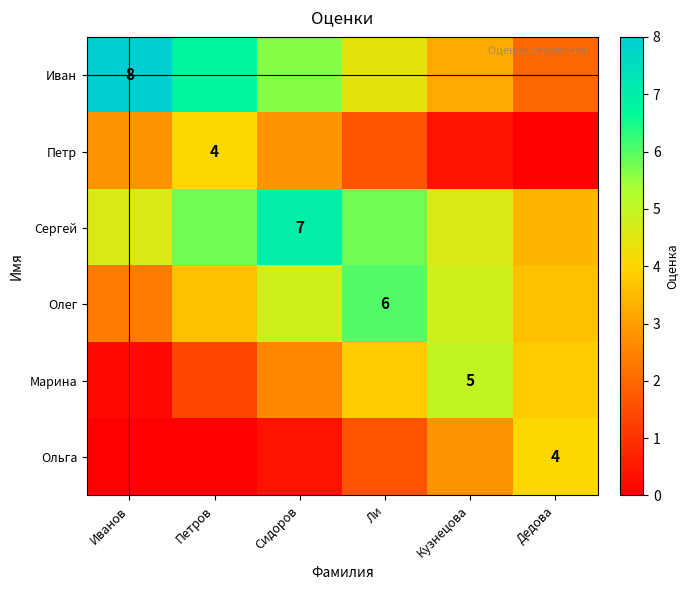

The Сергей series shows 4.6 at Кузнецова. True or false?

True